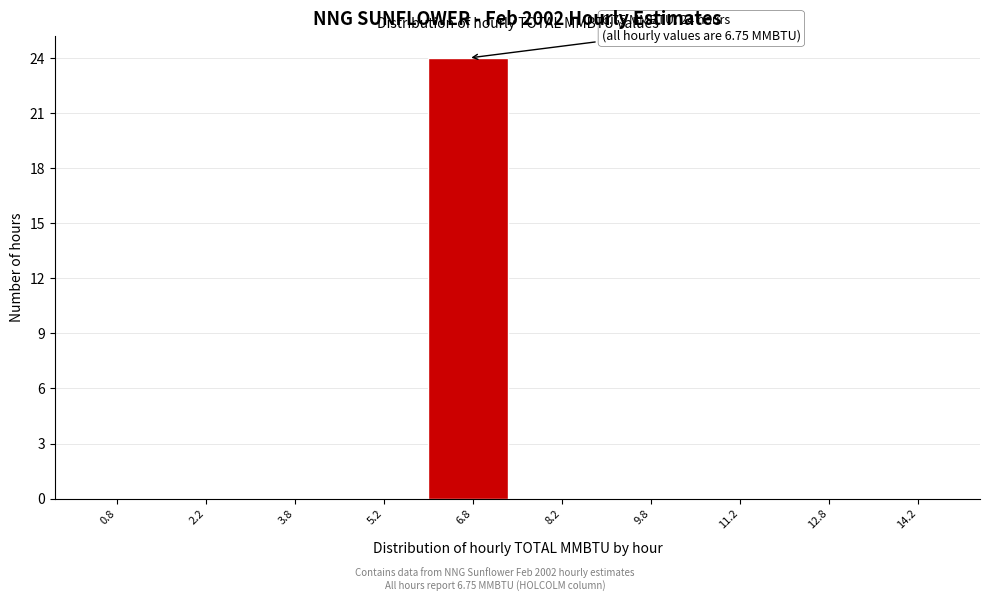

Over which range of the x-axis is the bar tallest?

6.0 to 7.5